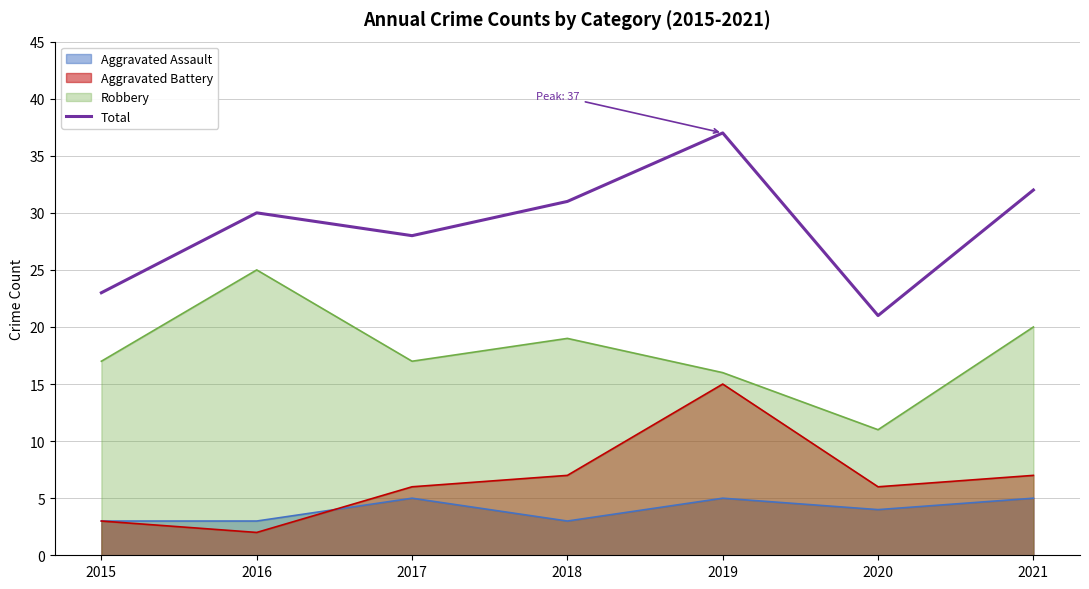

Is it true that the value at 2020 is 21?

True